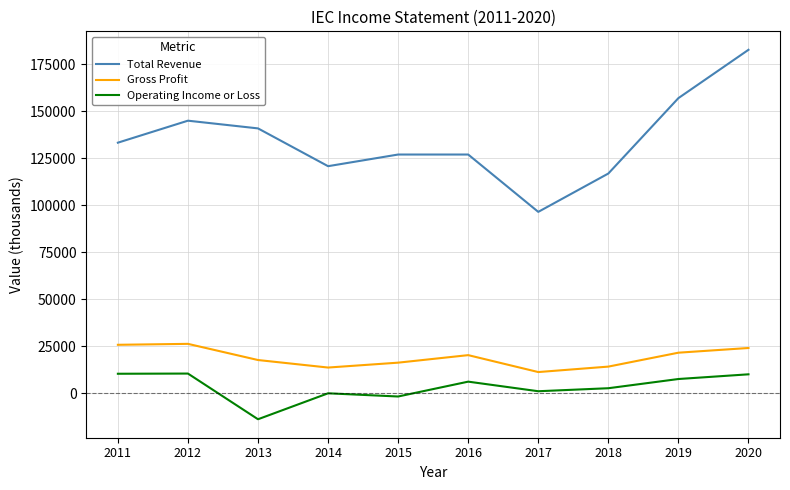

Rank the series by their maximum value, from lowest to highest.

Operating Income or Loss, Gross Profit, Total Revenue